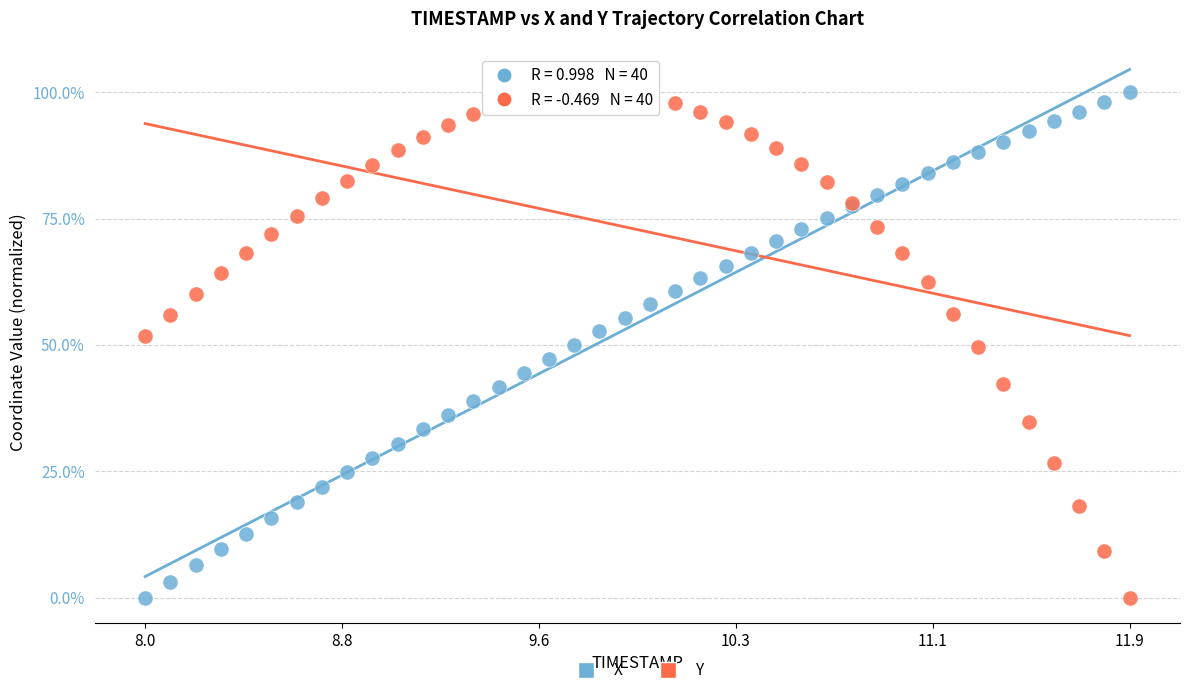

What are all the series names shown in the legend?

X, Y